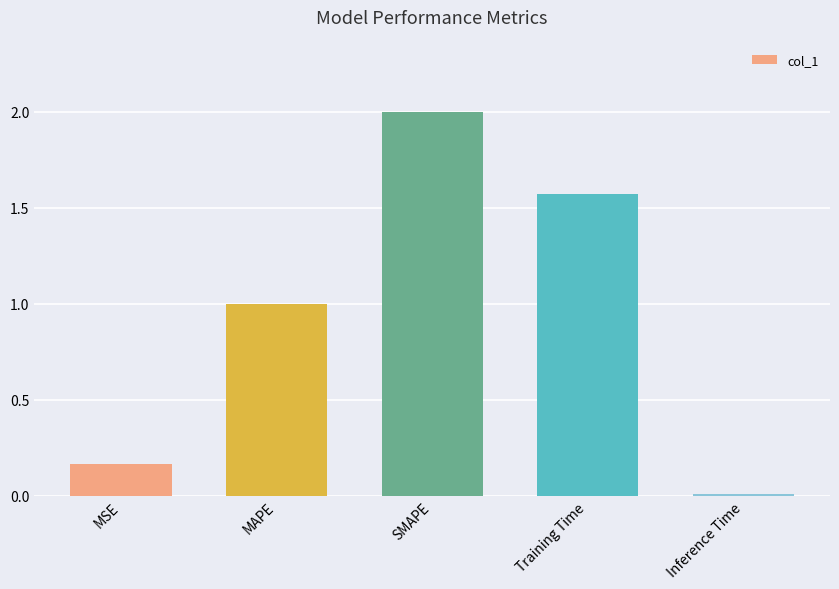

True or false: the data shows 0.0 at Inference Time.

True